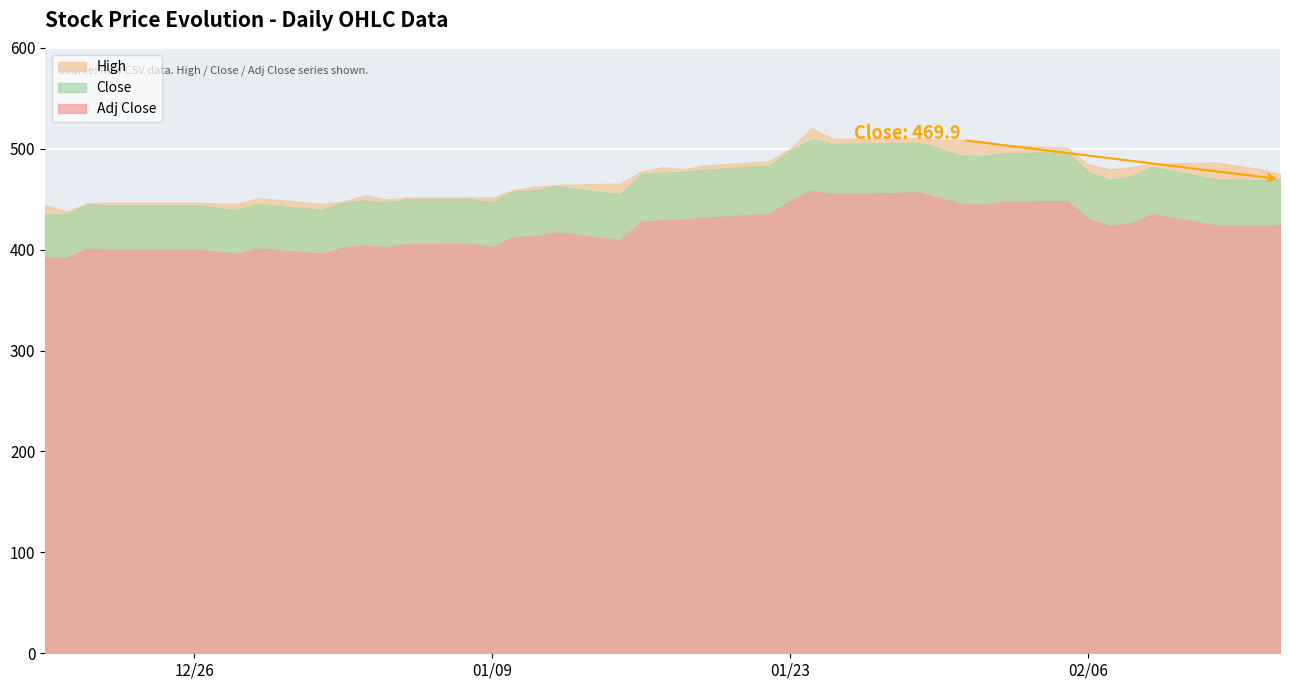

What is the difference between the second highest and minimum values in the Close series?

71.3